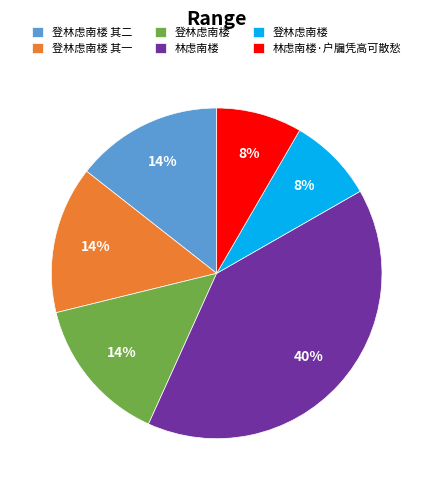

How many slices are in this pie chart?

6